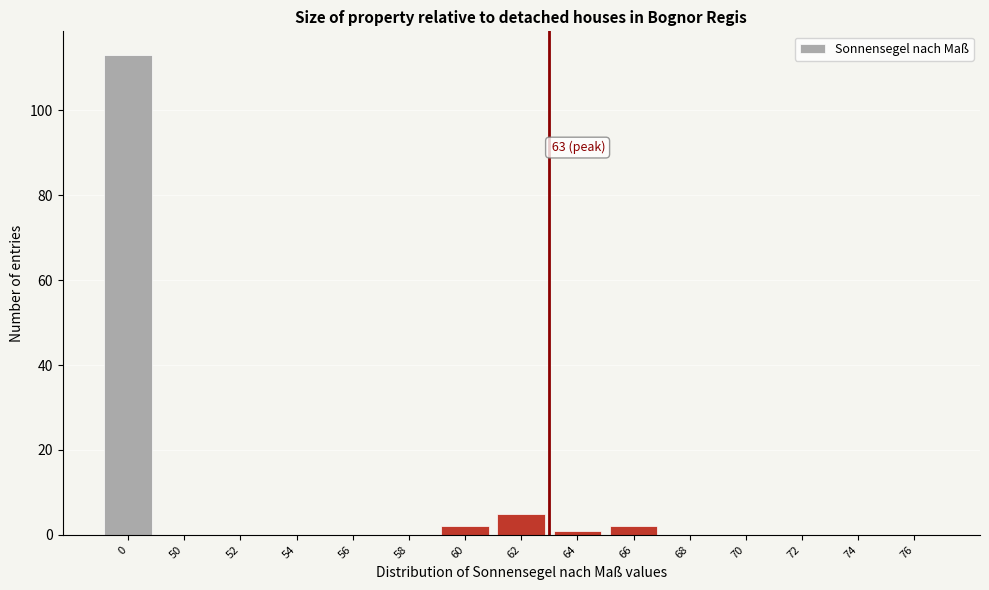

Reading left to right, transcribe all the data shown in this chart.

0=113	50=0	52=0	54=0	56=0	58=0	60=2	62=5	64=1	66=2	68=0	70=0	72=0	74=0	76=0